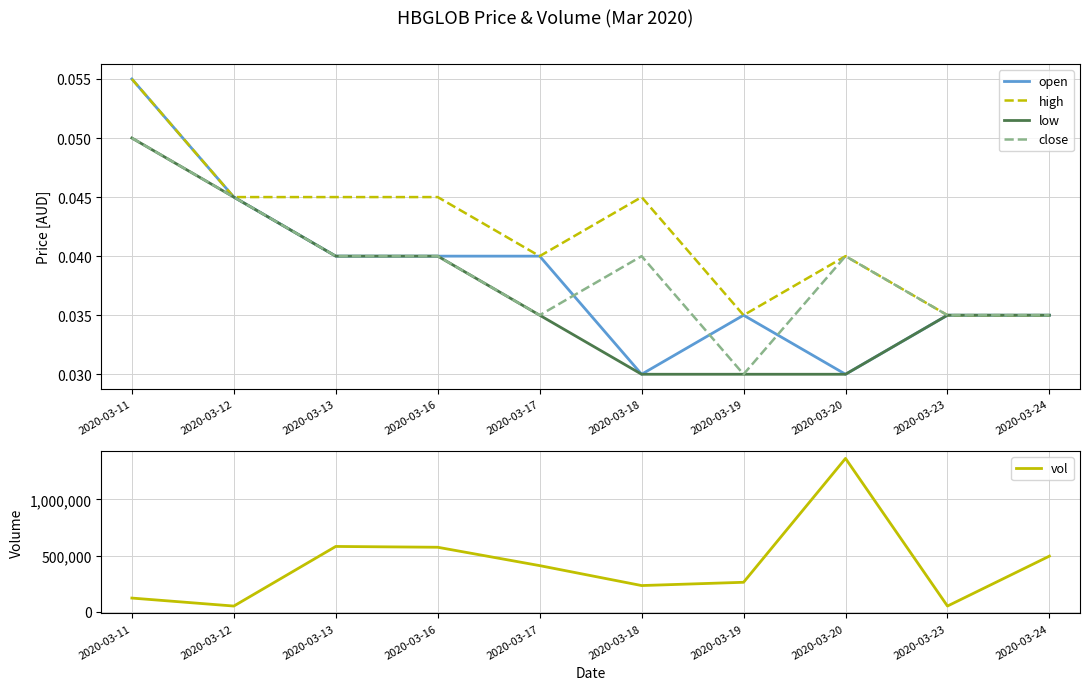

Rank the series by their maximum value, from highest to lowest.

vol, open, high, low, close